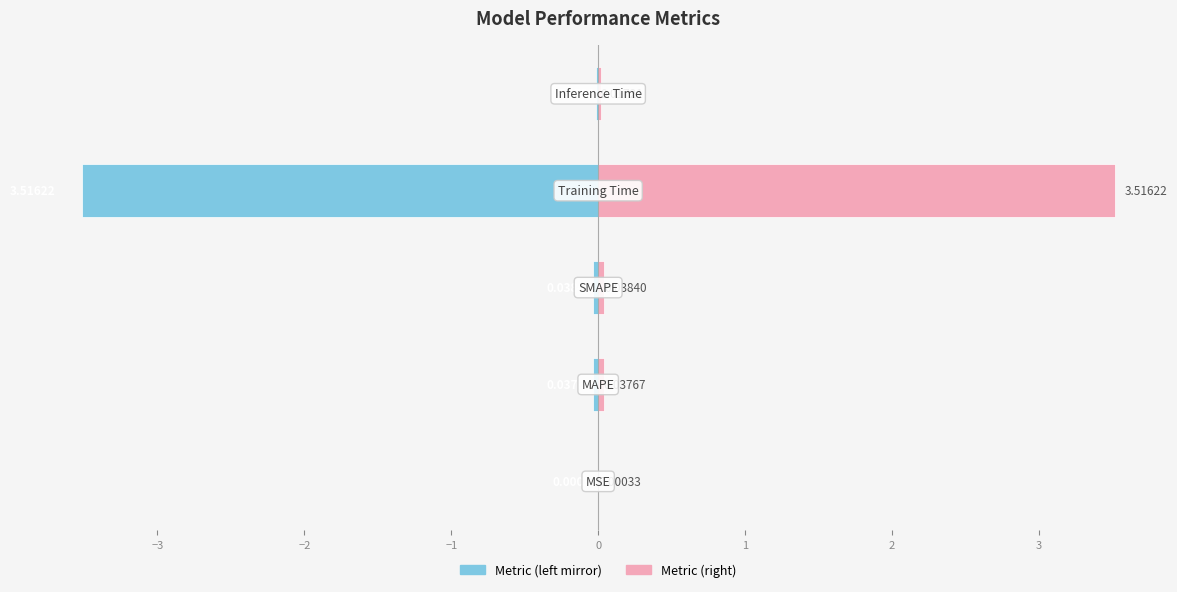

The col_1 (left) series shows -0.0 at −4. True or false?

False